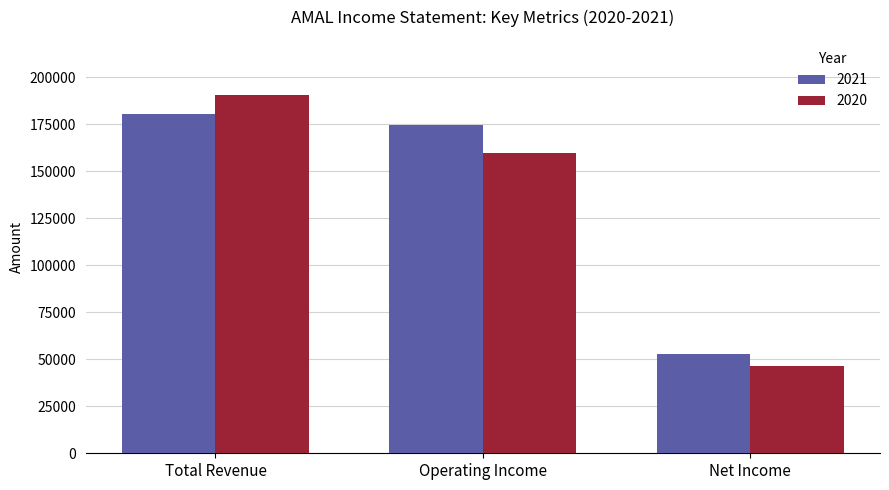

Which series has the largest range (max minus min)?

2020